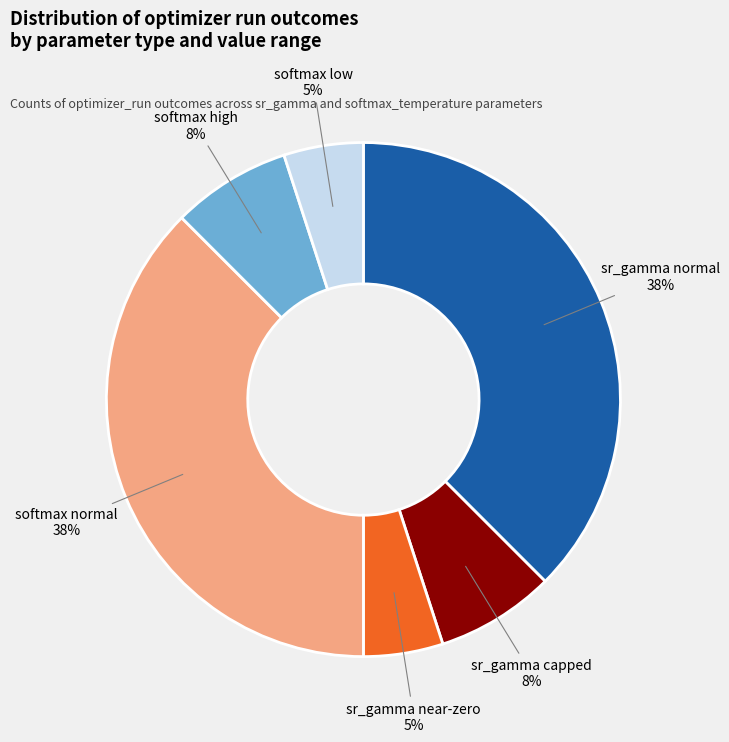

Is there any slice that represents more than half of the pie?

No